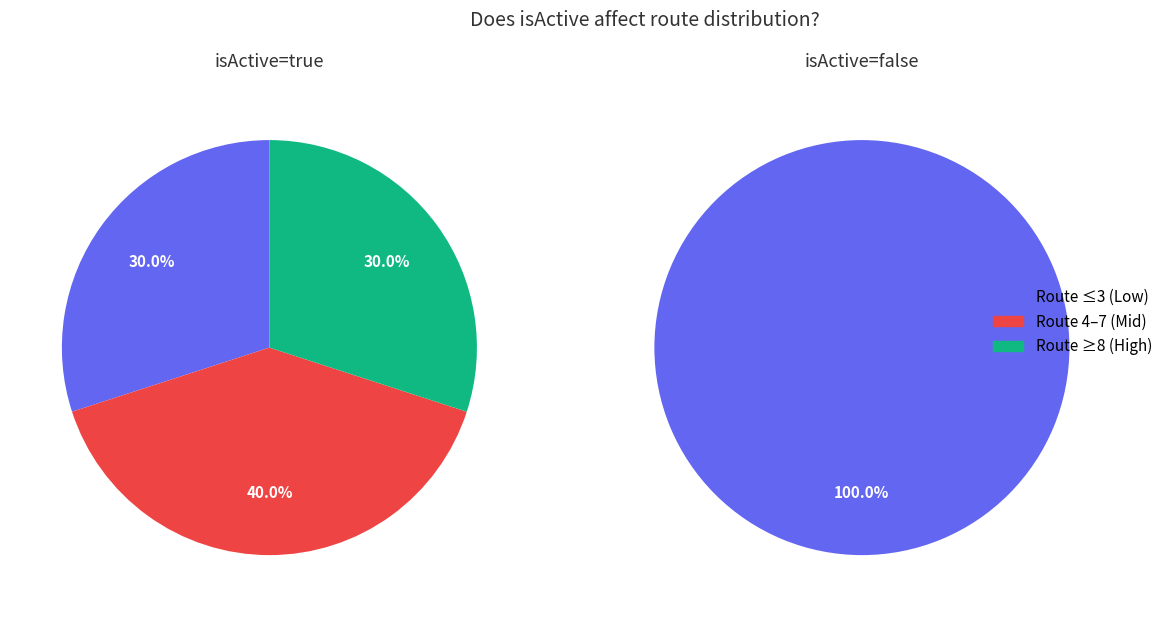

To the nearest percent, what is the combined percentage of false and true?

100%